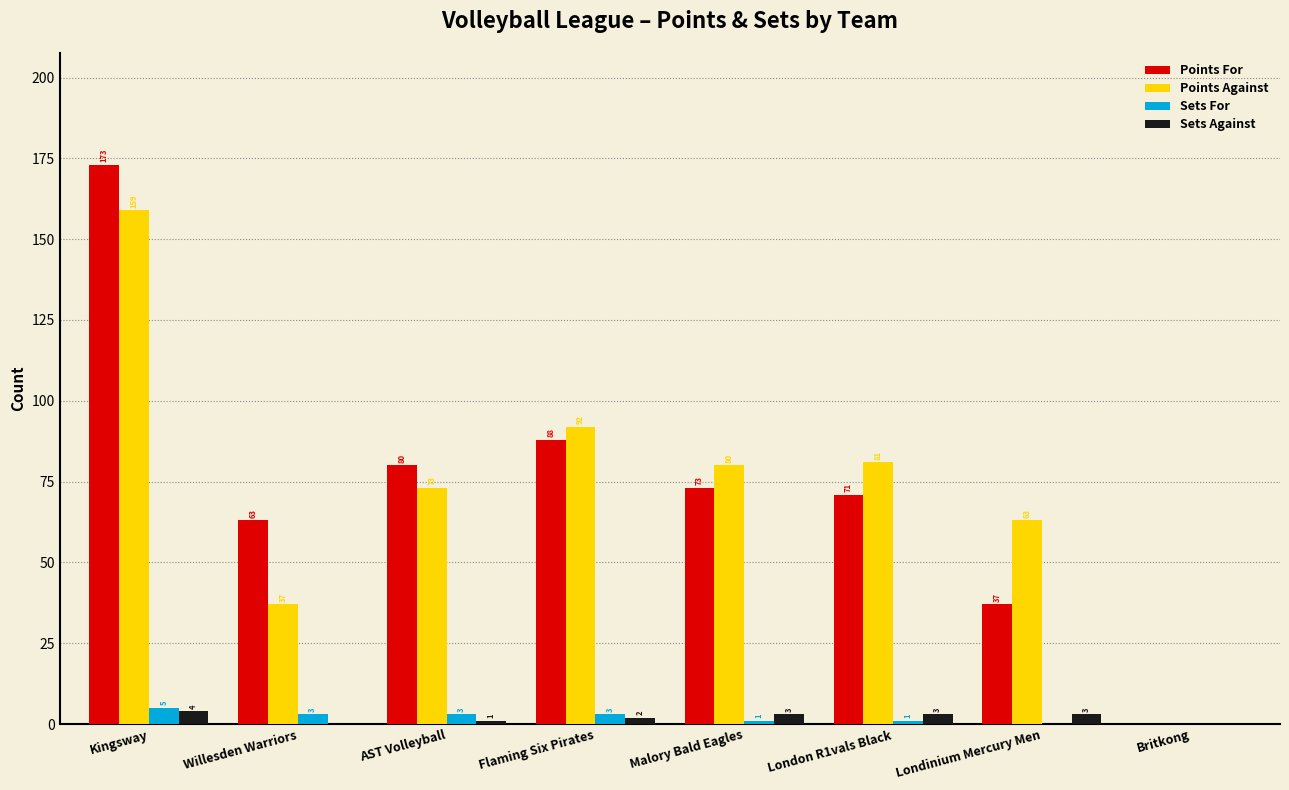

Reading left to right, transcribe all the data shown in this chart.

Points For: 173	63	80	88	73	71	37	0
Points Against: 159	37	73	92	80	81	63	0
Sets For: 5	3	3	3	1	1	0	0
Sets Against: 4	0	1	2	3	3	3	0